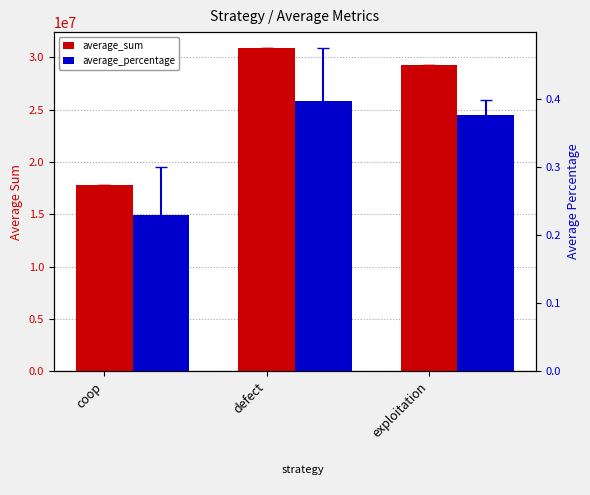

What is the smallest value displayed?

0.2